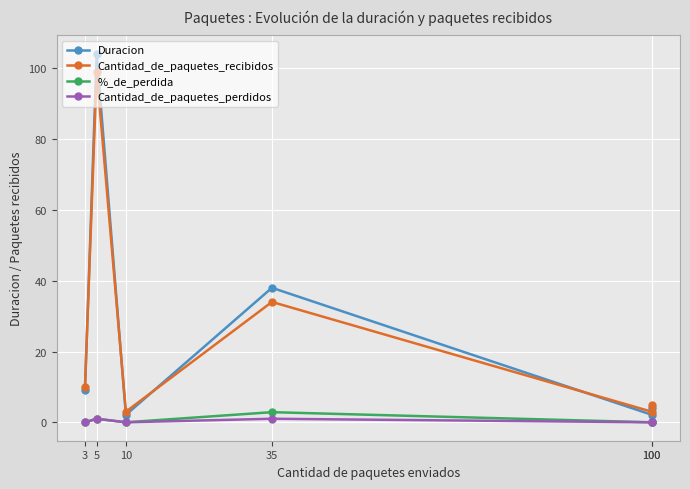

What is the value of the Duracion point at the 5th from the left?

2.1